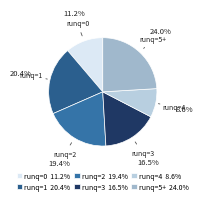

What is the ratio of the value at runq=1 to the value at runq=4?

2.4